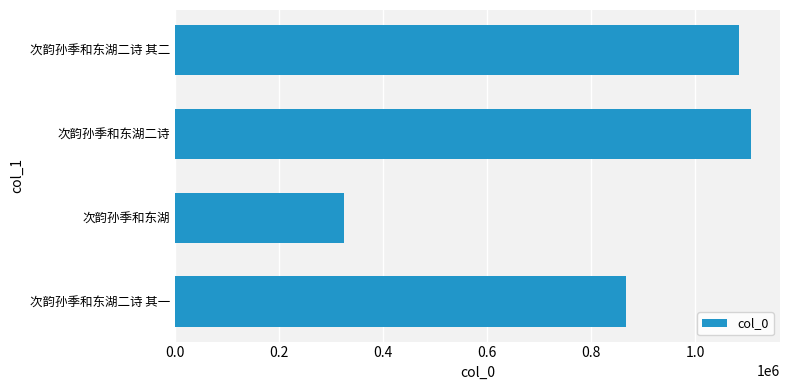

How many categories are shown in the chart?

4